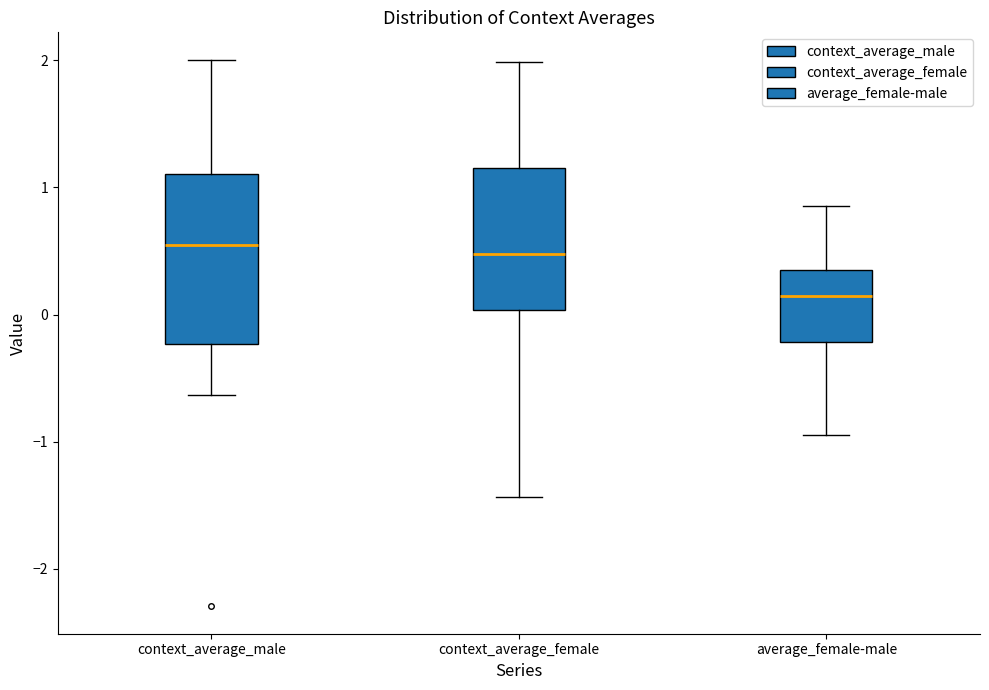

Where is the lower edge of the box for context_average_female on the y-axis? The values are not printed on the chart, so give them approximately, as read against the axis.

0.0